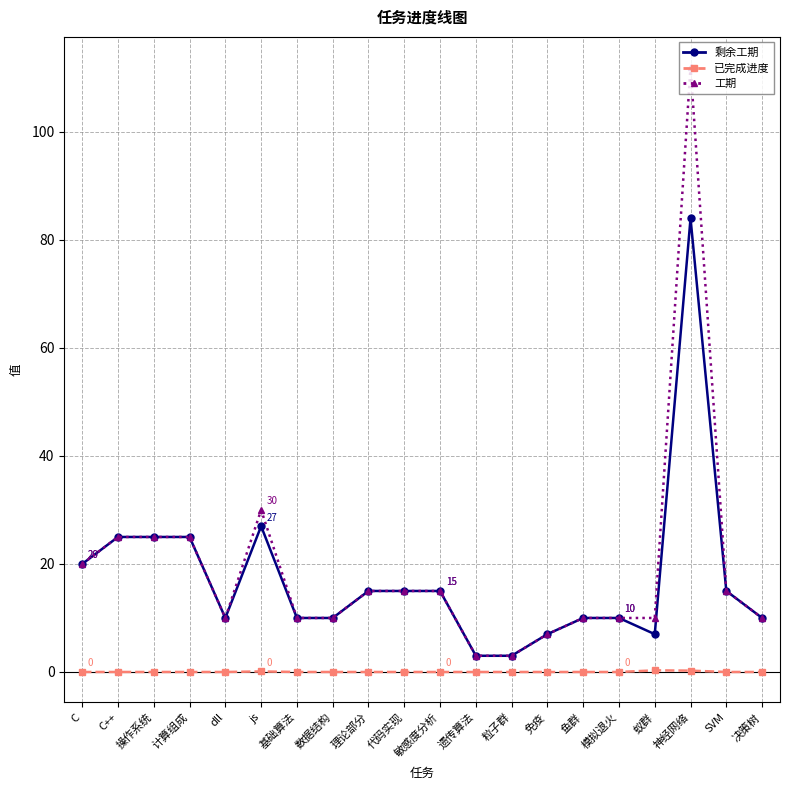

Rank the series by their maximum value, from highest to lowest.

工期, 剩余工期, 已完成进度